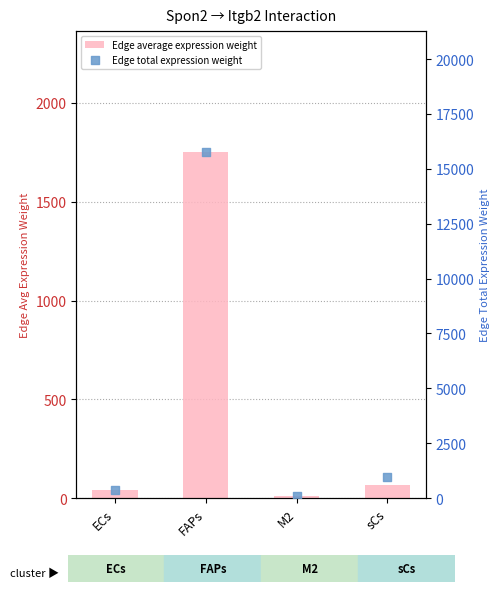

Which series reaches the maximum Y coordinate?

Edge total expression weight